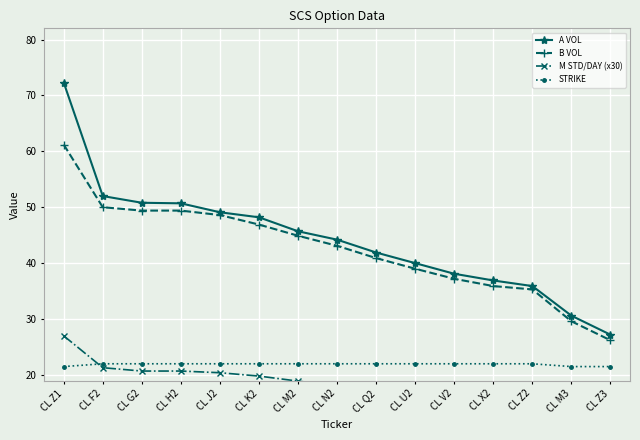

How many data points in B VOL are less than 43?

7